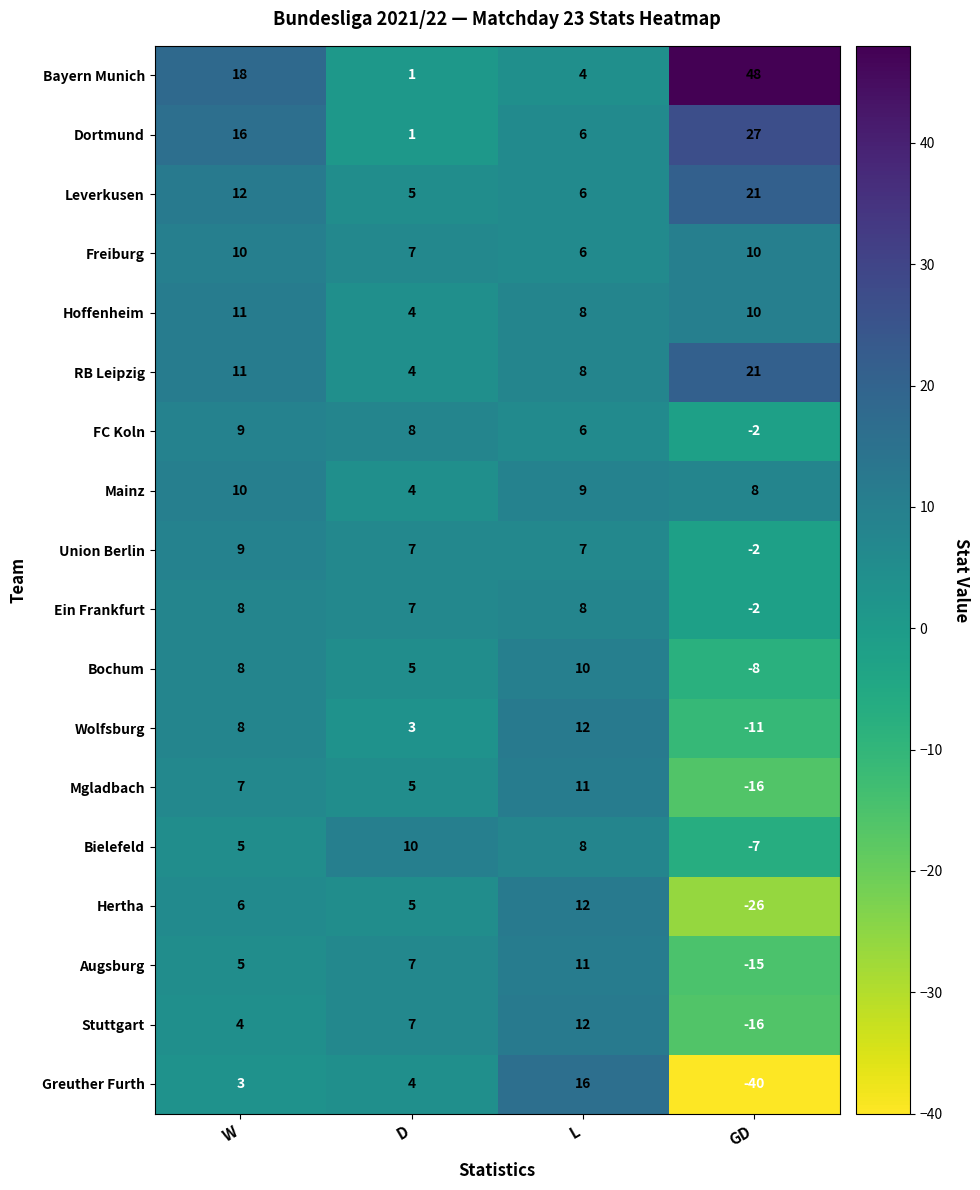

Which series has the largest total across all categories?

Bayern Munich